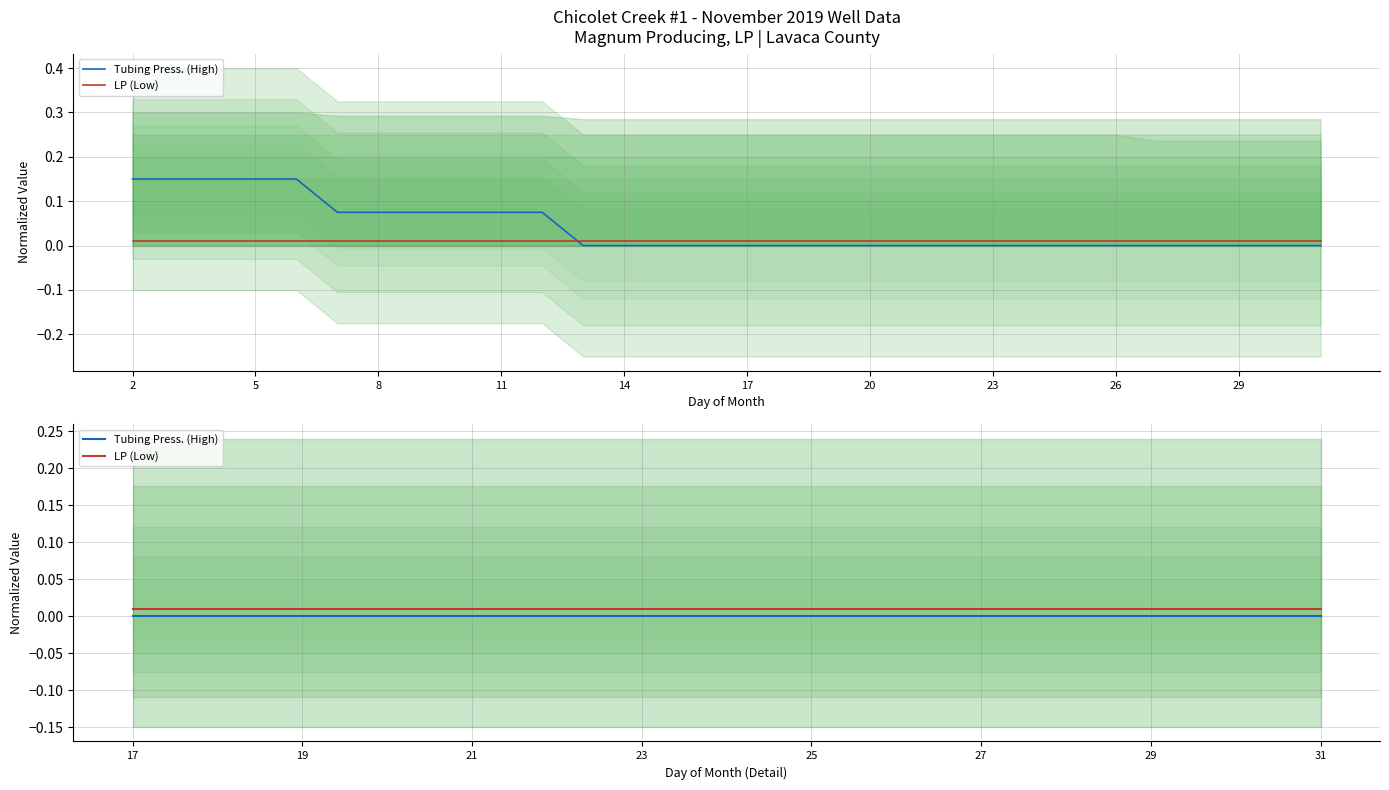

True or false: LP (Low) and Tubing Press. (High) cross at least once.

False